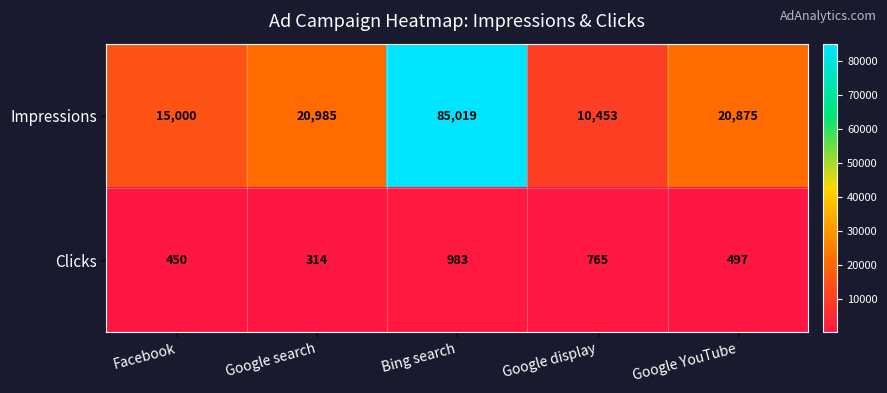

What is the sum of the Clicks values at Google YouTube and Google search?

811